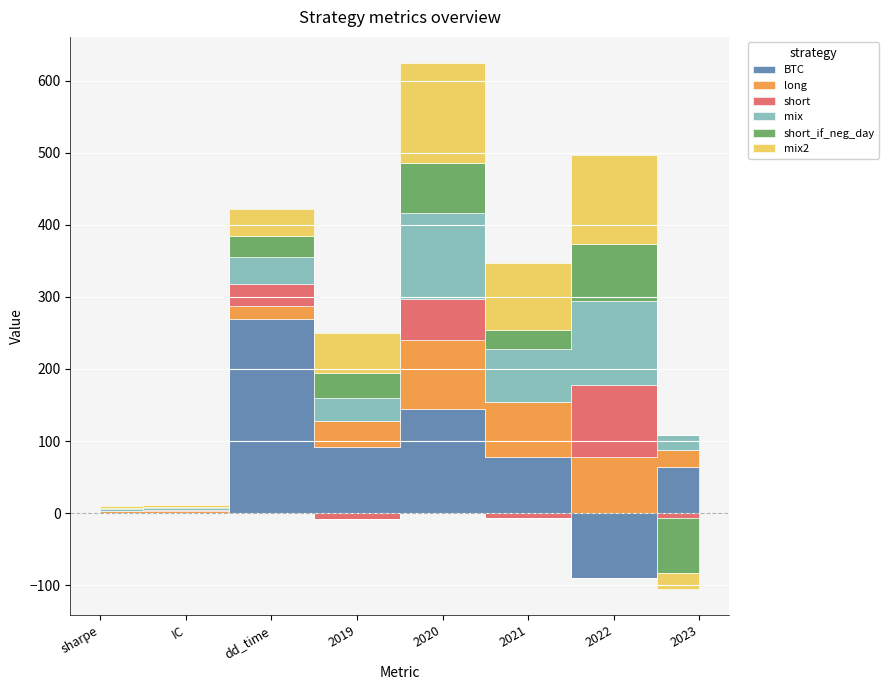

How many intersections are there between mix and mix2?

1